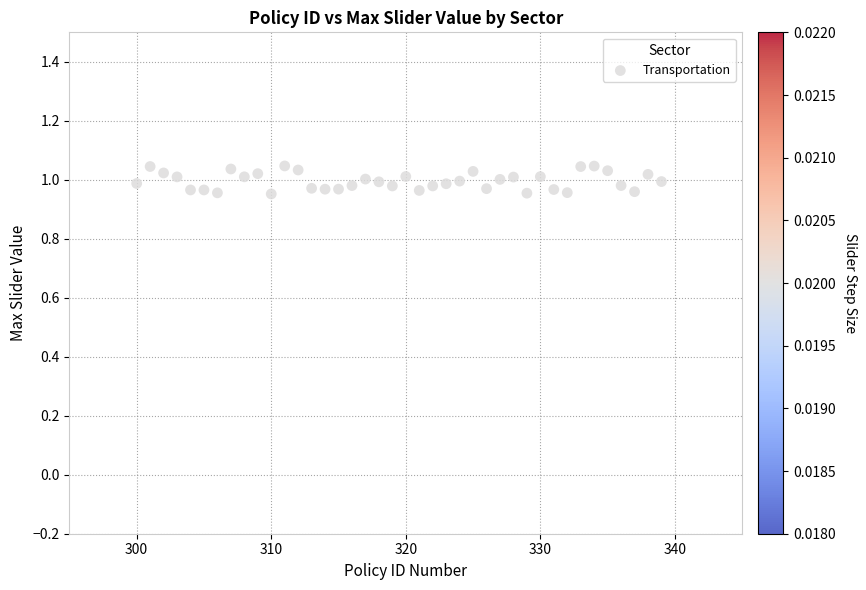

What is the range of X values (max minus min)?

39.0